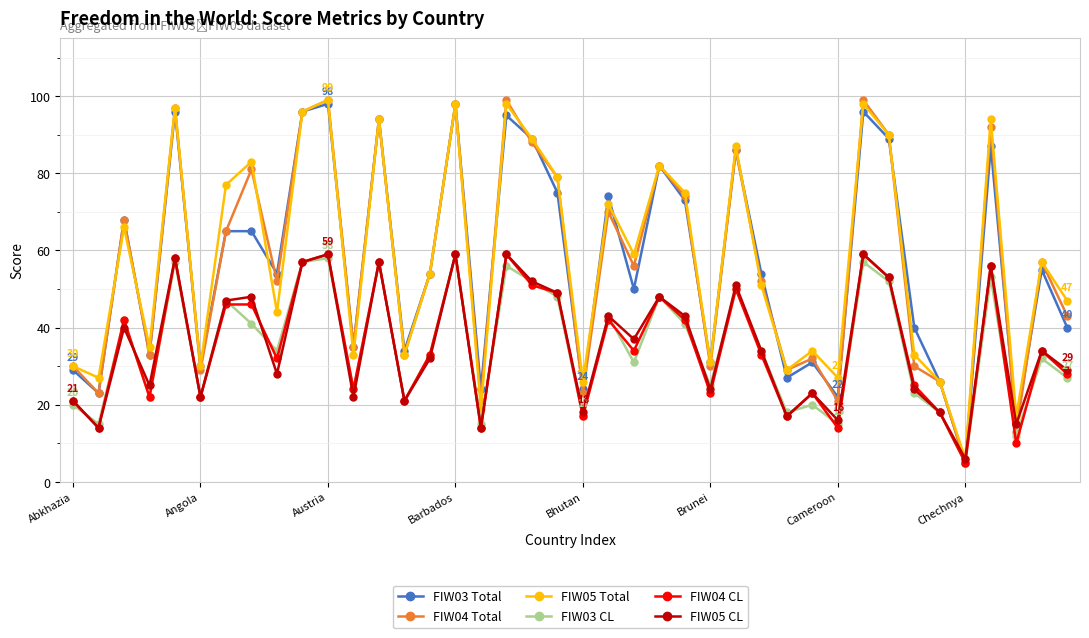

True or false: FIW04 CL and FIW05 Total intersect in this chart.

False